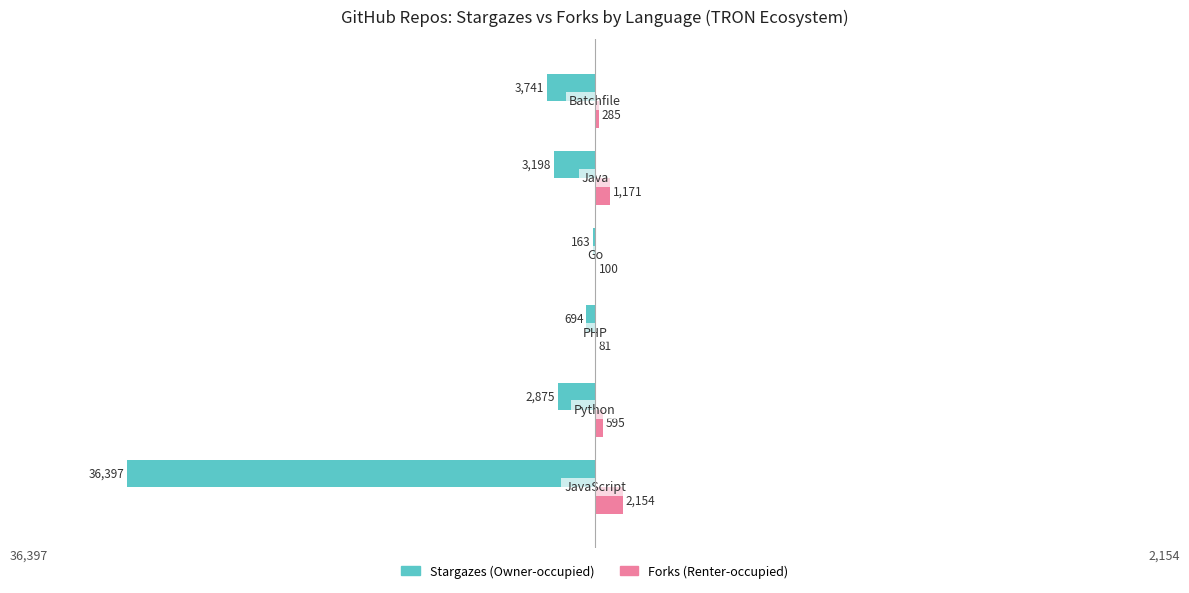

What is the greatest value displayed?

2154